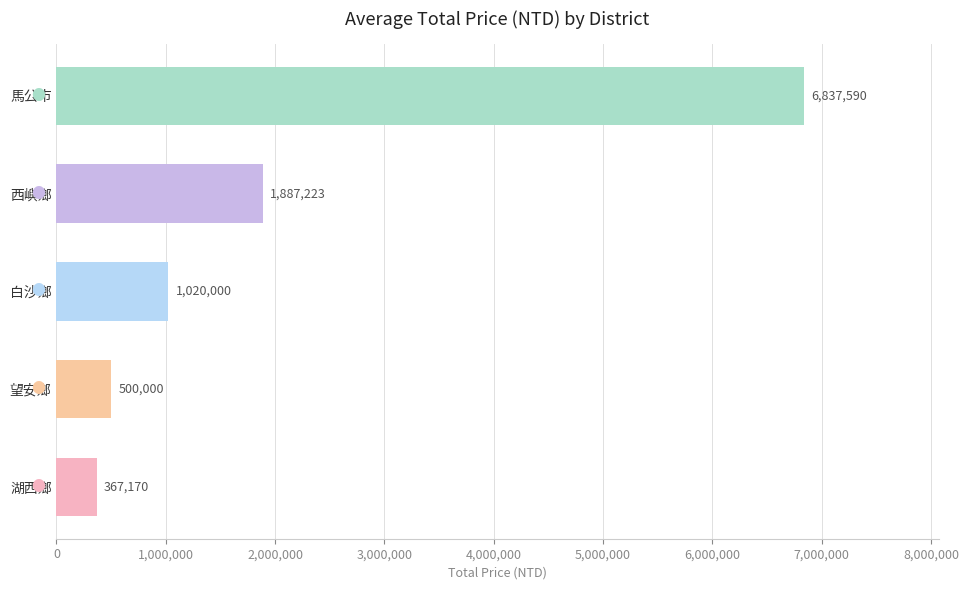

What is the greatest value displayed?

6837590